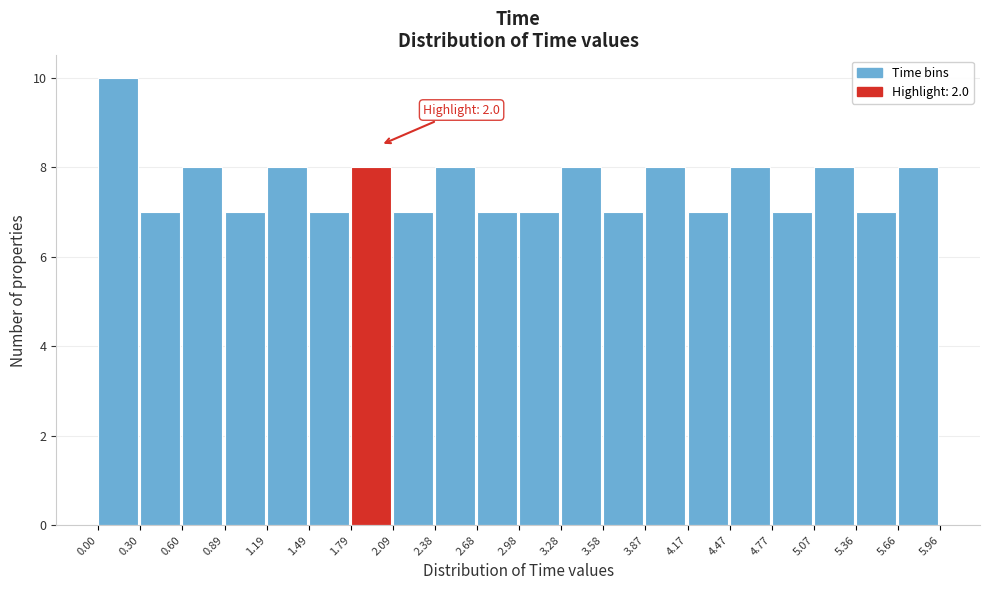

Over which range of the x-axis is the bar tallest?

0.00 to 0.30